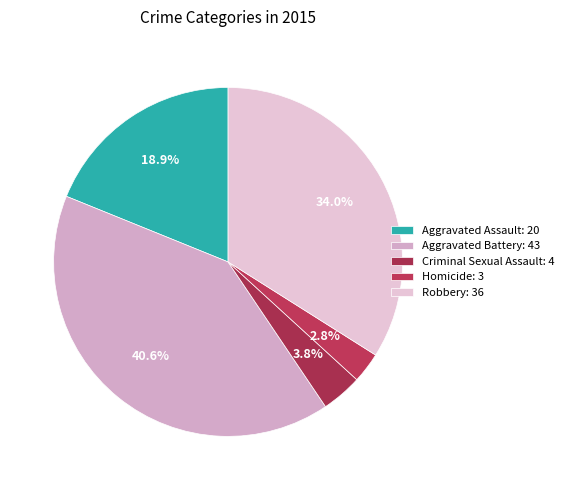

Between Aggravated Battery and Robbery, which is larger?

Aggravated Battery